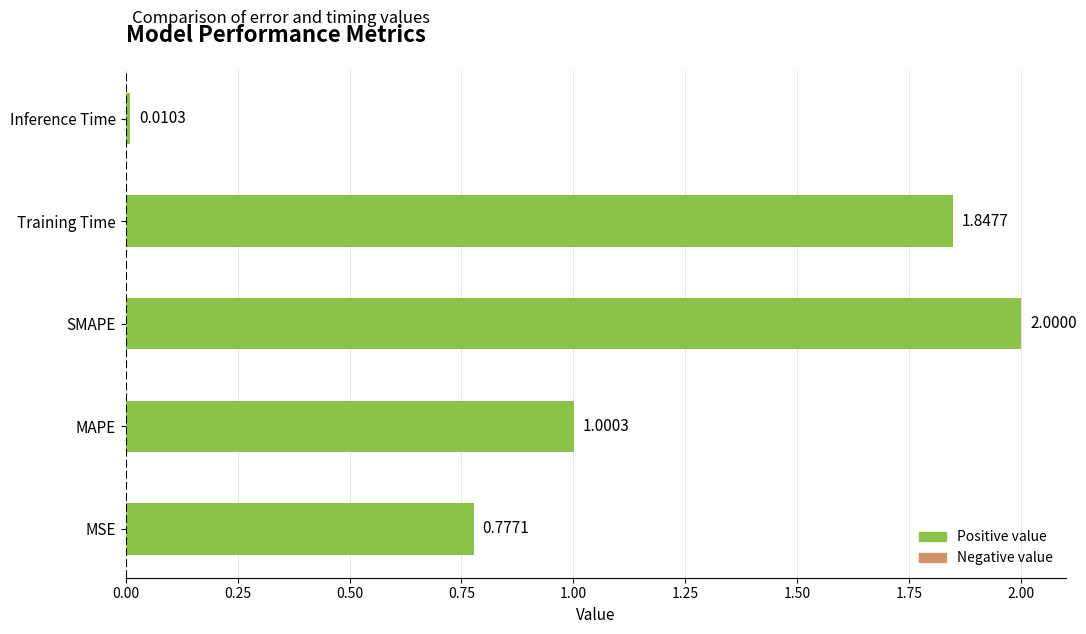

List the labels in order of value, smallest first.

Inference Time, MSE, MAPE, Training Time, SMAPE